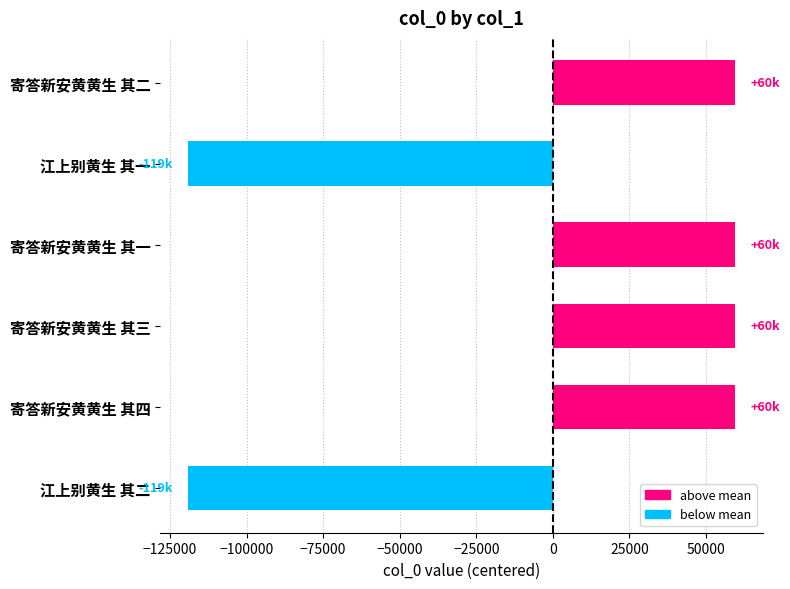

The value at 江上别黄生 其二 is -157055.6. True or false?

False